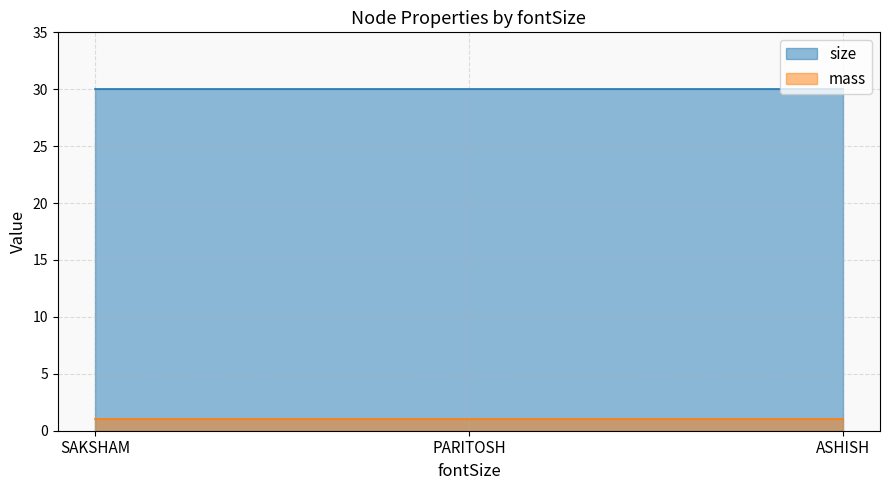

What is the label of the 1st point from the left?

SAKSHAM